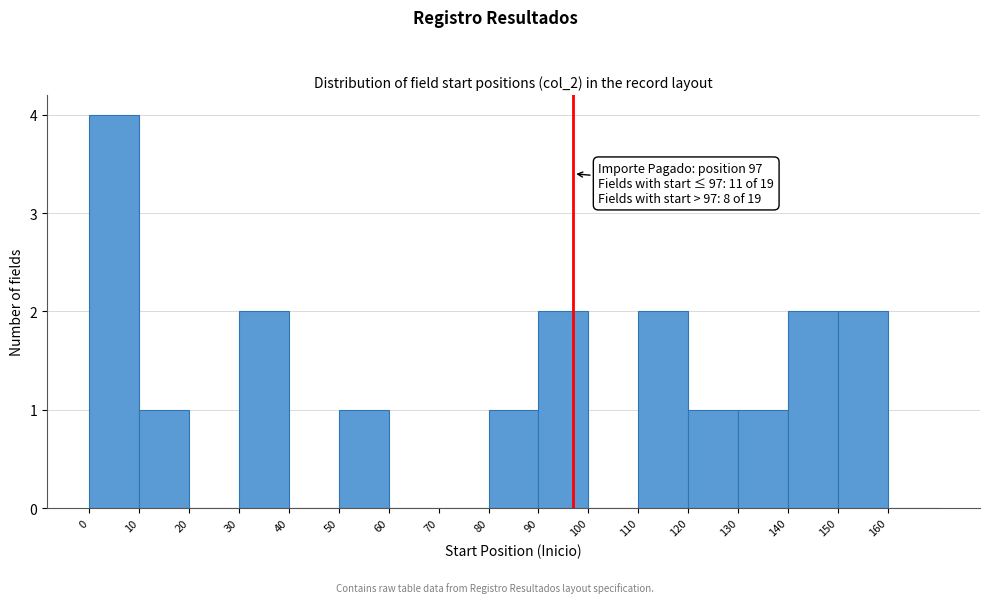

Over which range of the x-axis is the bar tallest?

0 to 10